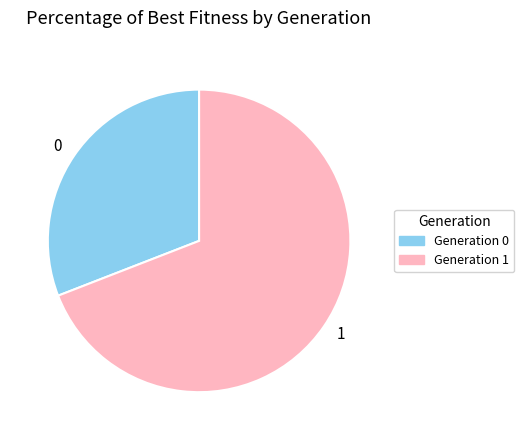

Does any single category account for the majority?

Yes